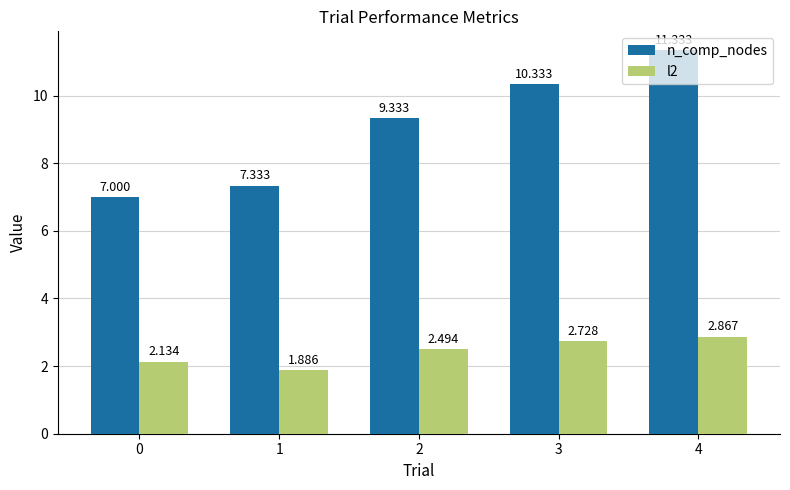

Is the value of l2 at 4 greater than the value of n_comp_nodes at 0?

No